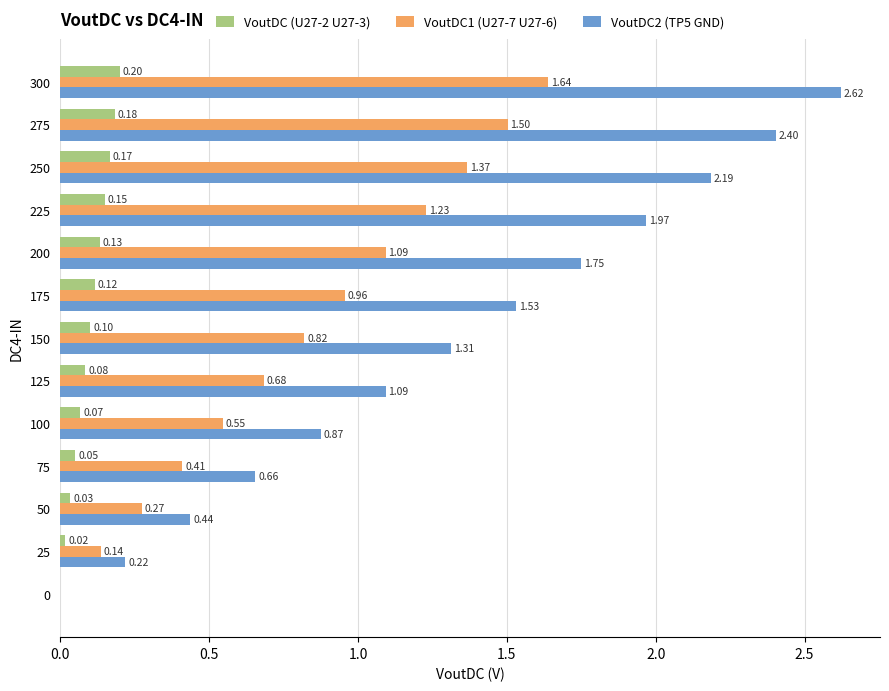

Which series has the largest total across all categories?

VoutDC2 (TP5 GND)